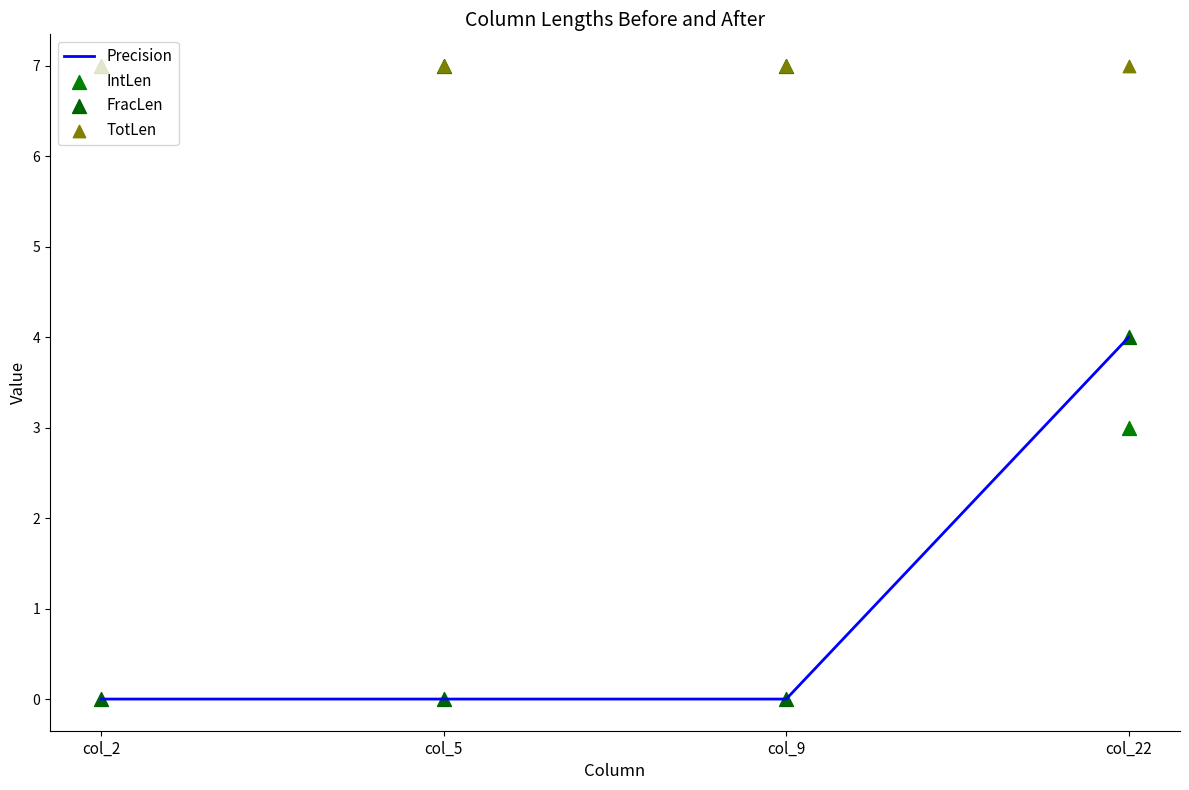

Which series has the widest spread of Y values?

Precision